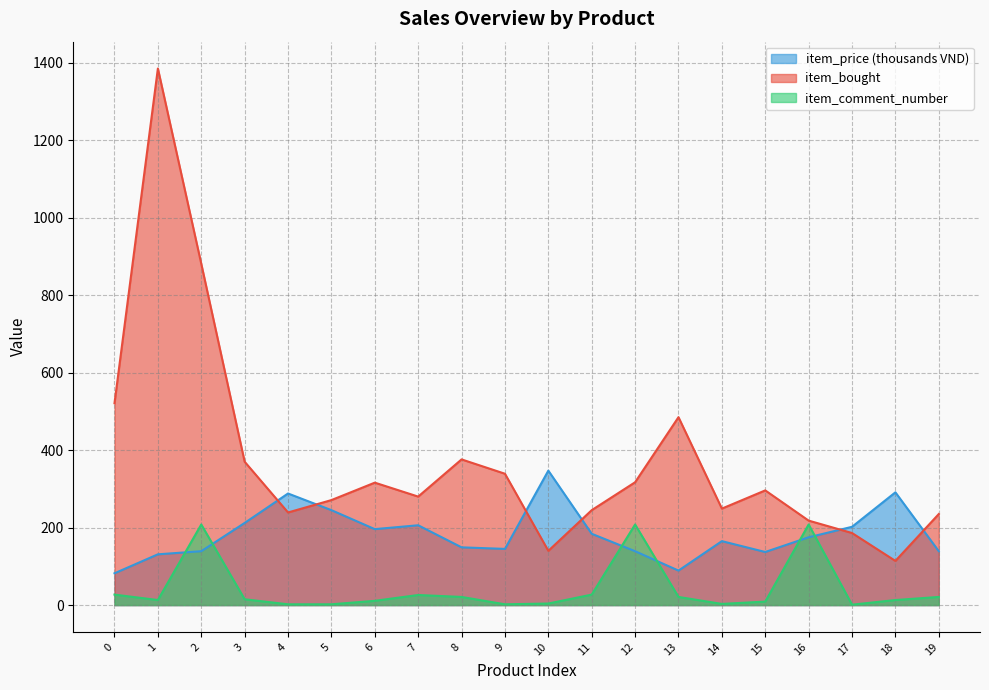

True or false: item_price and item_comment_number cross at least once.

True